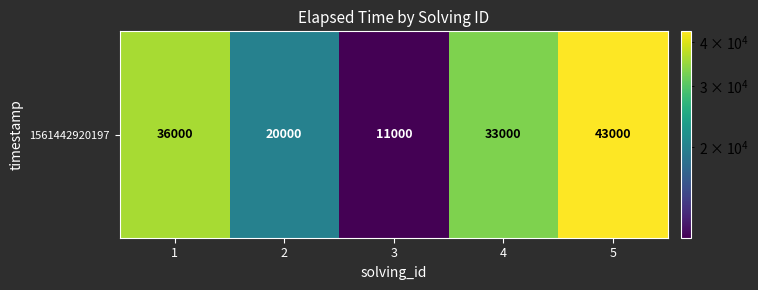

Which label corresponds to the largest value in the chart?

5